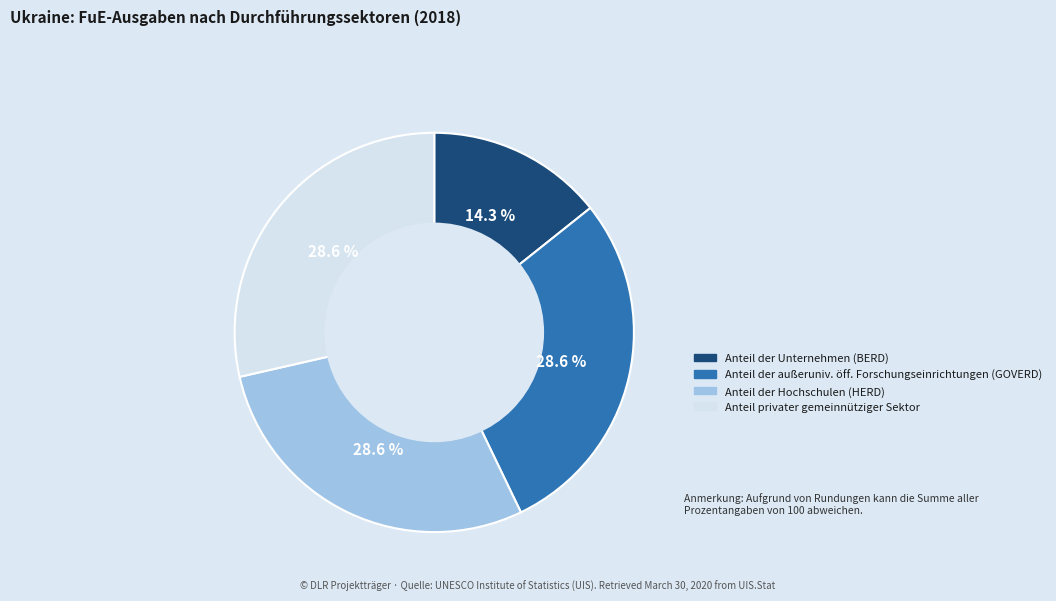

Does any single category account for the majority?

No